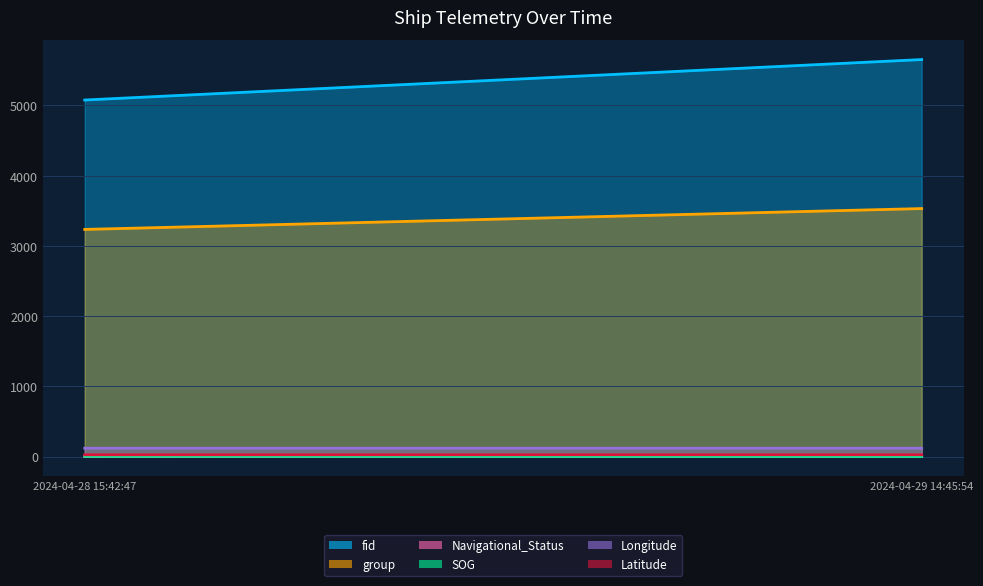

Does the chart have visible grid lines?

Yes